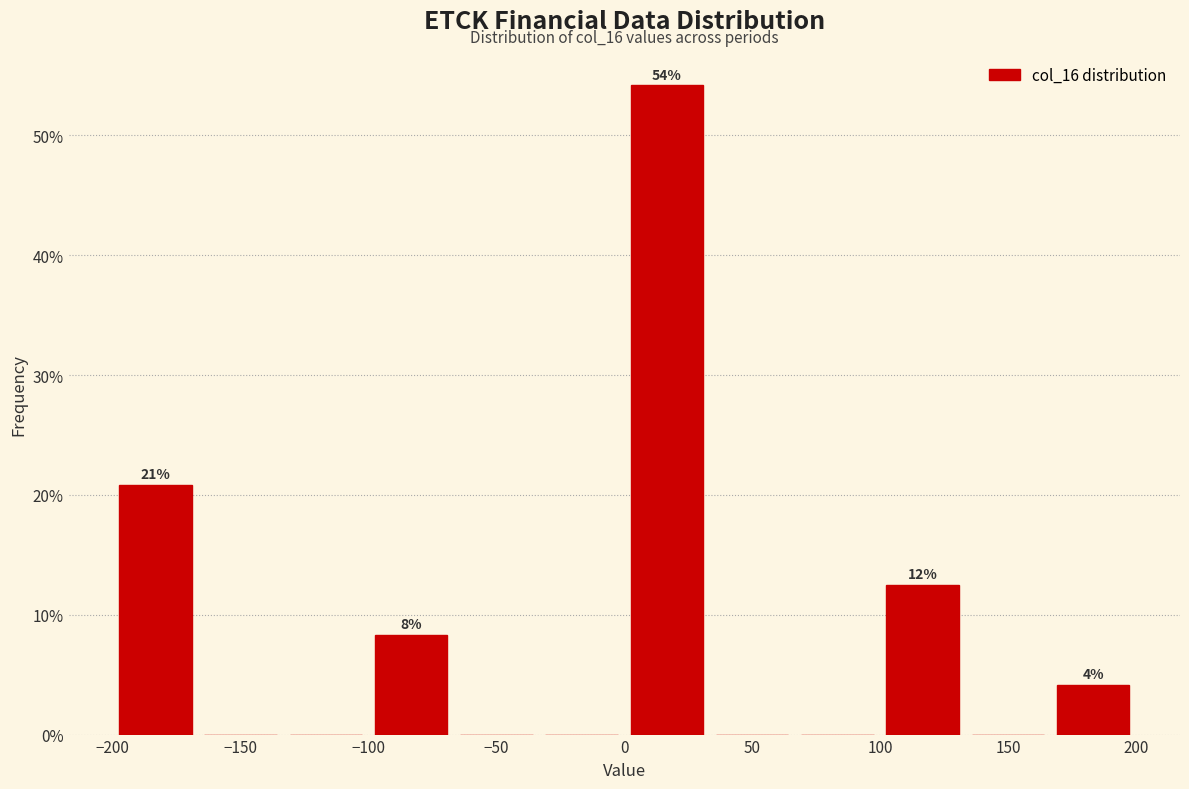

Which range on the x-axis has the tallest bar?

0 to 35